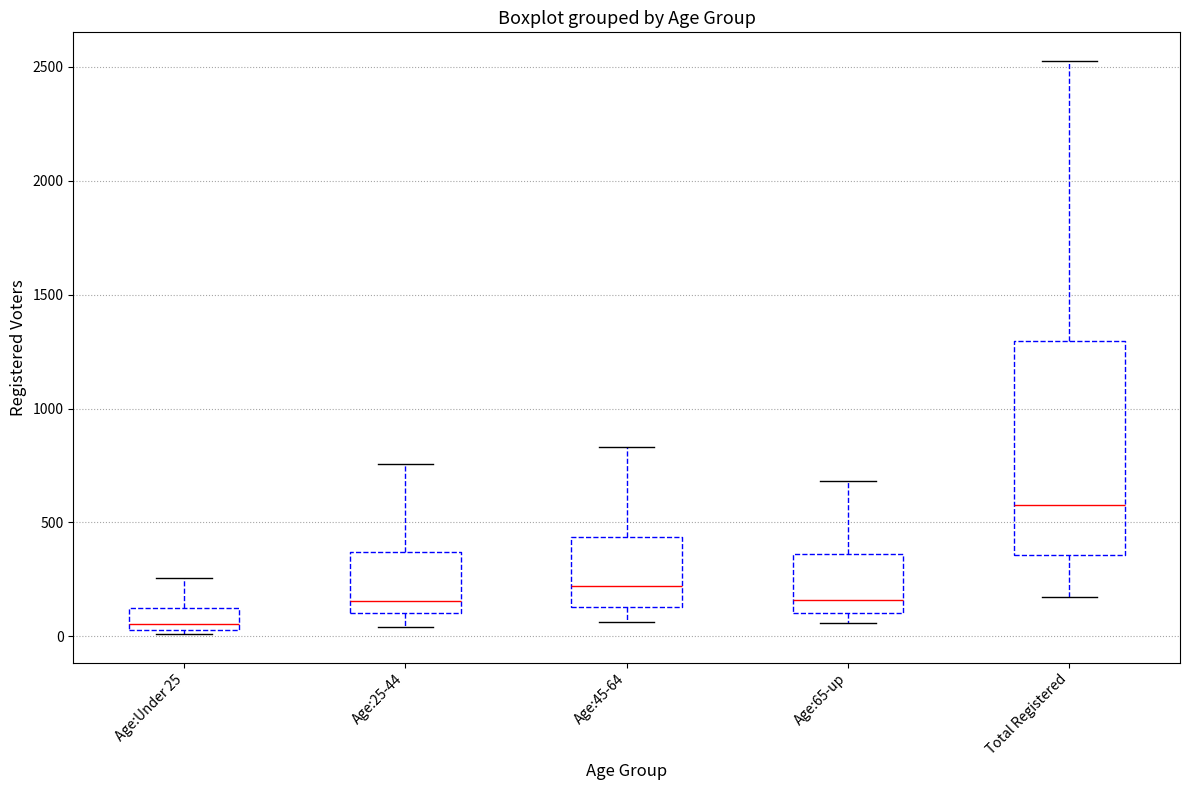

Reading left to right, transcribe this box plot: for each box, give where its median line is, the range the box spans, and where its two whiskers end, as read against the y-axis. The values are not printed on the chart, so give them approximately, as read against the axis.

Age:Under 25: median 50 (just above the box's lower edge), box 50 to 150, whiskers 0 to 250
Age:25-44: median 150, box 100 to 350, whiskers 50 to 750
Age:45-64: median 200, box 150 to 450, whiskers 50 to 850
Age:65-up: median 150, box 100 to 350, whiskers 50 to 700
Total Registered: median 600, box 350 to 1300, whiskers 150 to 2550